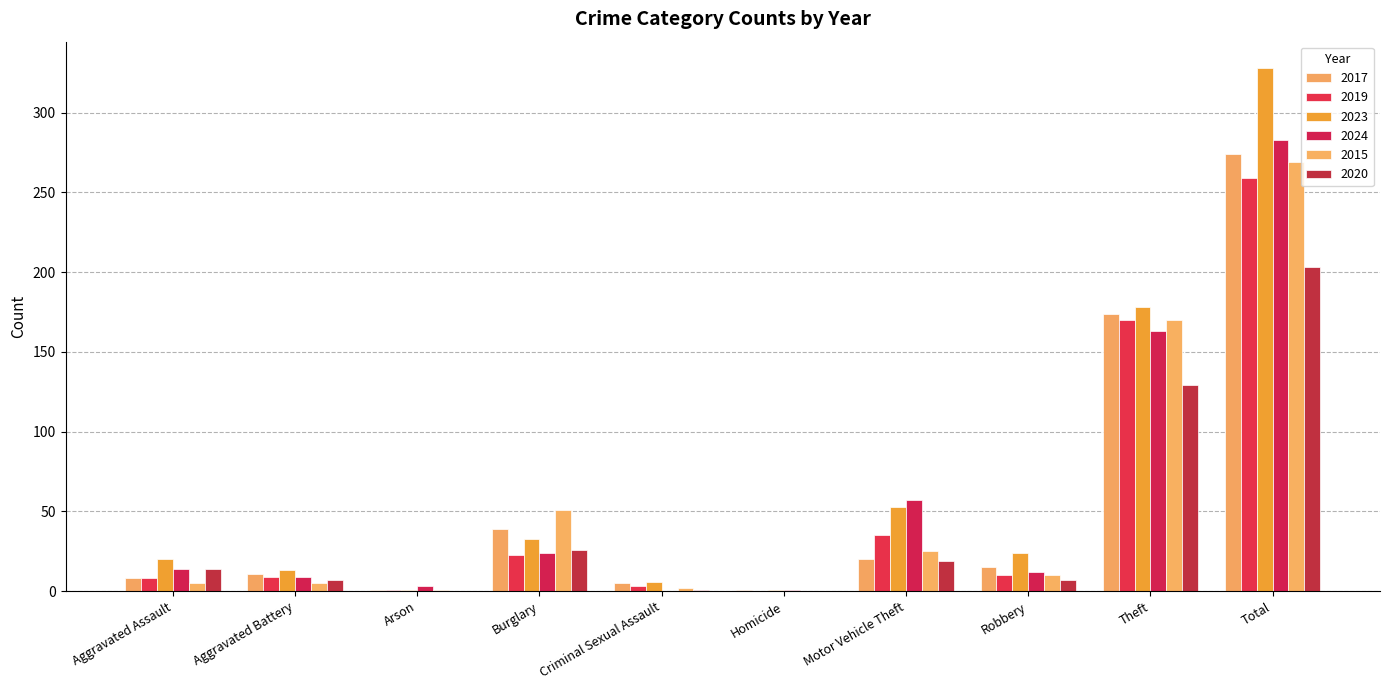

At Criminal Sexual Assault, list the series in order from smallest to largest.

2024, 2020, 2015, 2019, 2017, 2023